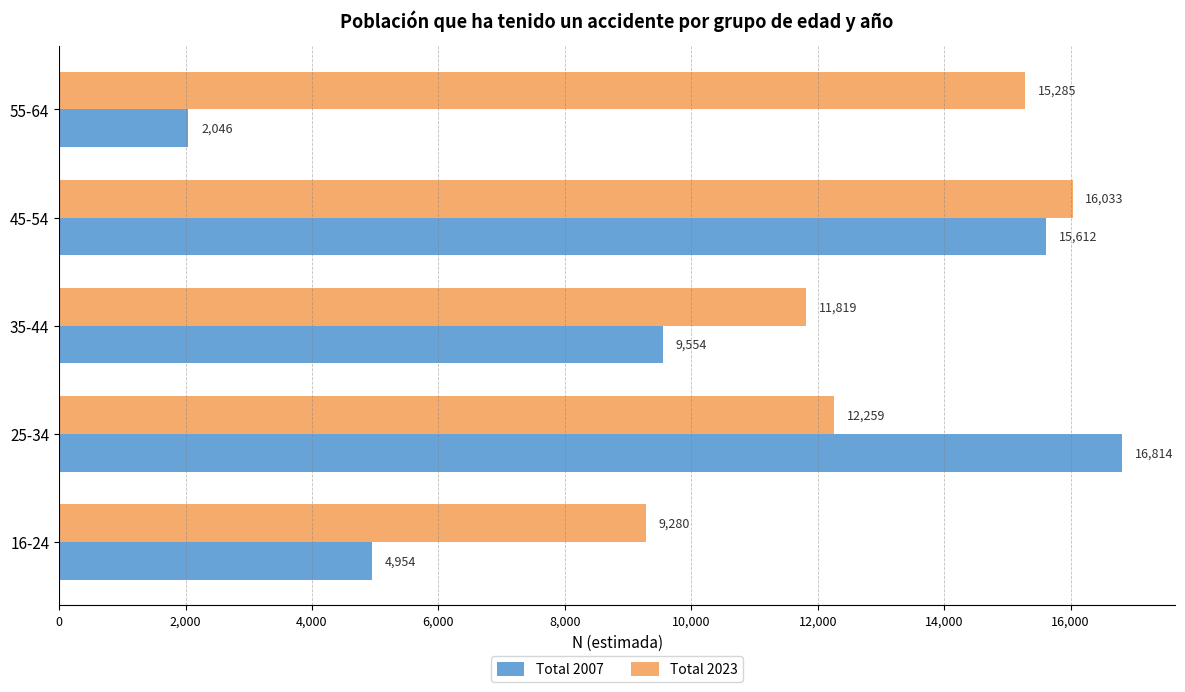

How many data points does each series have?

5